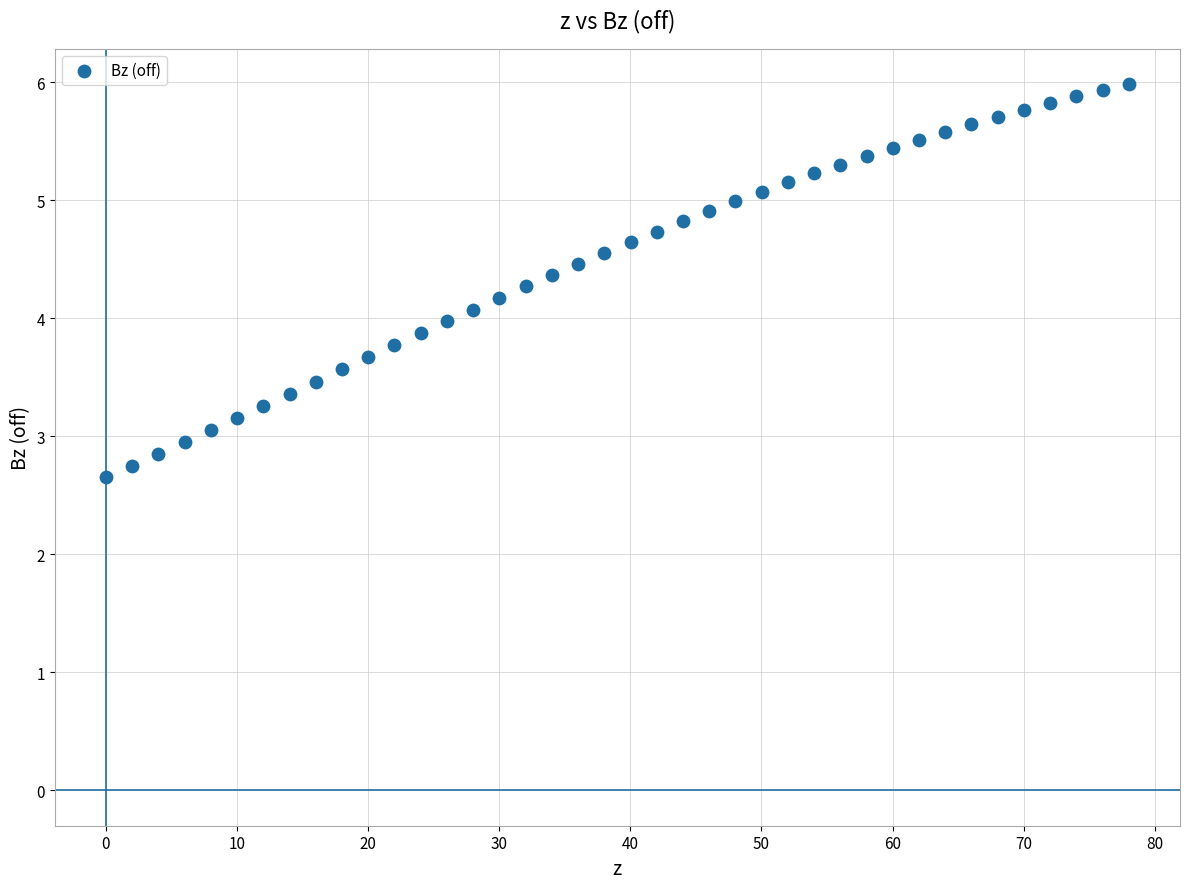

What is the range of X values (max minus min)?

78.0